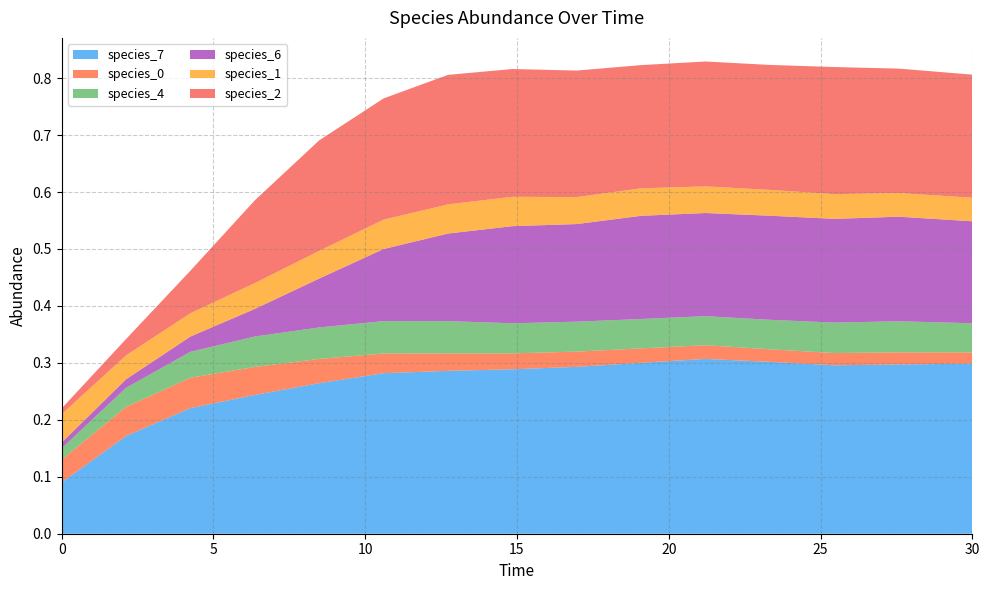

Reading left to right, what are all the values shown in this chart?

species_7: 0.0=0.1	2.121212121212121=0.2	4.242424242424242=0.2	6.363636363636364=0.2	8.484848484848484=0.3	10.606060606060606=0.3	12.727272727272728=0.3	14.84848484848485=0.3	16.96969696969697=0.3	19.09090909090909=0.3	21.21212121212121=0.3	23.333333333333336=0.3	25.454545454545457=0.3	27.575757575757574=0.3	30.0=0.3
species_0: 0.0=0.0	2.121212121212121=0.1	4.242424242424242=0.1	6.363636363636364=0.0	8.484848484848484=0.0	10.606060606060606=0.0	12.727272727272728=0.0	14.84848484848485=0.0	16.96969696969697=0.0	19.09090909090909=0.0	21.21212121212121=0.0	23.333333333333336=0.0	25.454545454545457=0.0	27.575757575757574=0.0	30.0=0.0
species_4: 0.0=0.0	2.121212121212121=0.0	4.242424242424242=0.0	6.363636363636364=0.1	8.484848484848484=0.1	10.606060606060606=0.1	12.727272727272728=0.1	14.84848484848485=0.1	16.96969696969697=0.1	19.09090909090909=0.1	21.21212121212121=0.1	23.333333333333336=0.1	25.454545454545457=0.1	27.575757575757574=0.1	30.0=0.1
species_6: 0.0=0.0	2.121212121212121=0.0	4.242424242424242=0.0	6.363636363636364=0.0	8.484848484848484=0.1	10.606060606060606=0.1	12.727272727272728=0.2	14.84848484848485=0.2	16.96969696969697=0.2	19.09090909090909=0.2	21.21212121212121=0.2	23.333333333333336=0.2	25.454545454545457=0.2	27.575757575757574=0.2	30.0=0.2
species_1: 0.0=0.1	2.121212121212121=0.0	4.242424242424242=0.0	6.363636363636364=0.0	8.484848484848484=0.0	10.606060606060606=0.1	12.727272727272728=0.1	14.84848484848485=0.1	16.96969696969697=0.0	19.09090909090909=0.0	21.21212121212121=0.0	23.333333333333336=0.0	25.454545454545457=0.0	27.575757575757574=0.0	30.0=0.0
species_2: 0.0=0.0	2.121212121212121=0.0	4.242424242424242=0.1	6.363636363636364=0.1	8.484848484848484=0.2	10.606060606060606=0.2	12.727272727272728=0.2	14.84848484848485=0.2	16.96969696969697=0.2	19.09090909090909=0.2	21.21212121212121=0.2	23.333333333333336=0.2	25.454545454545457=0.2	27.575757575757574=0.2	30.0=0.2